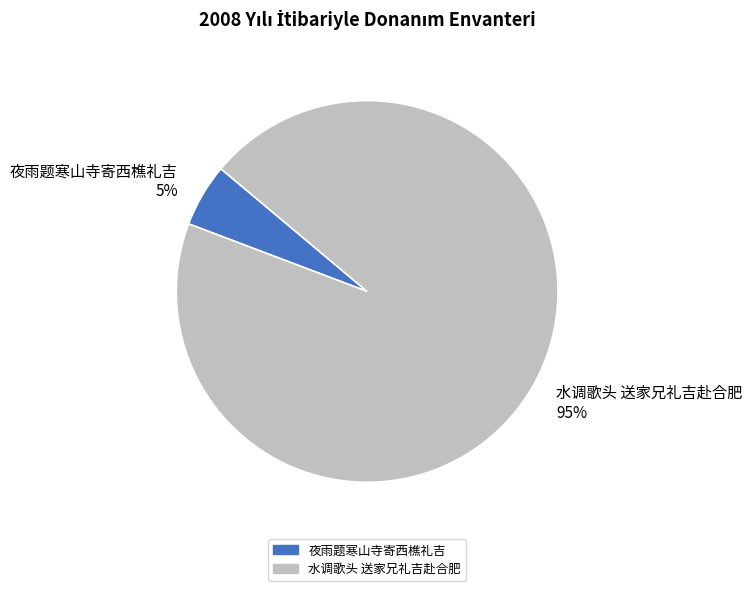

Which category accounts for the majority?

水调歌头 送家兄礼吉赴合肥